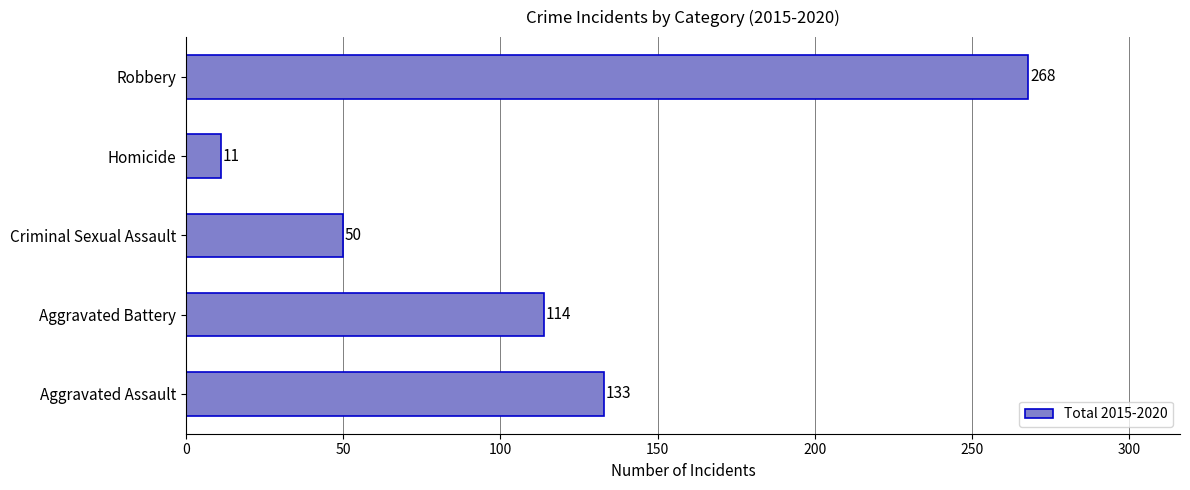

Is it true that the value at Robbery is 372?

False